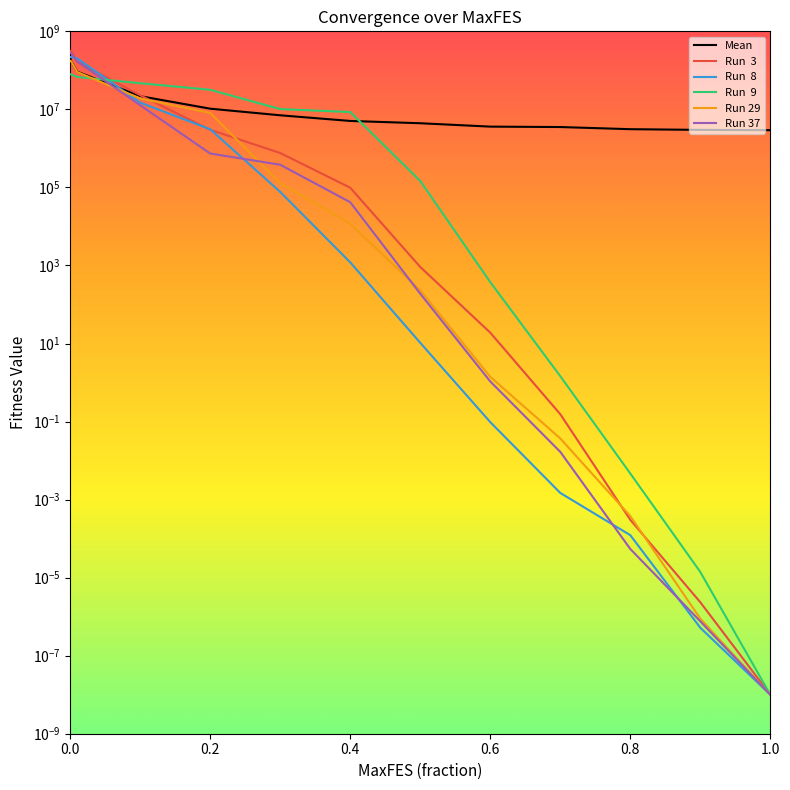

True or false: Run  9 has more than 2 points higher than both neighbors.

False